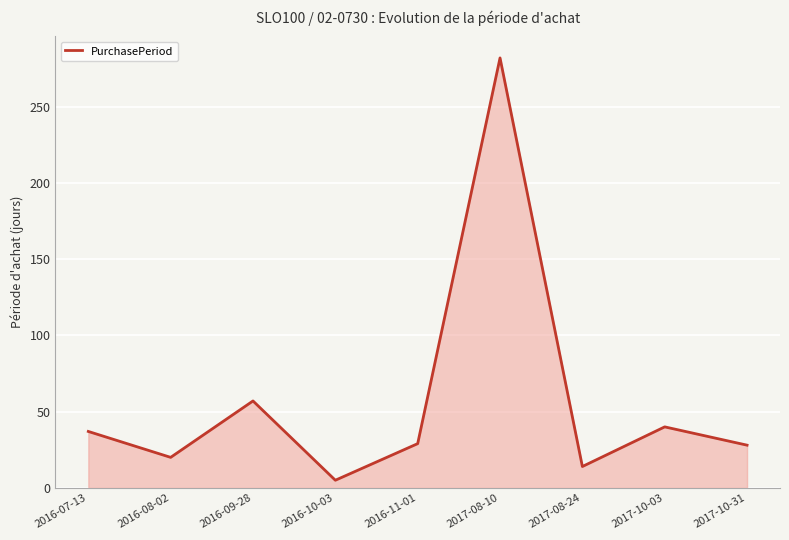

Approximately how many times larger is the value at 2017-08-24 compared to 2016-11-01?

0.5